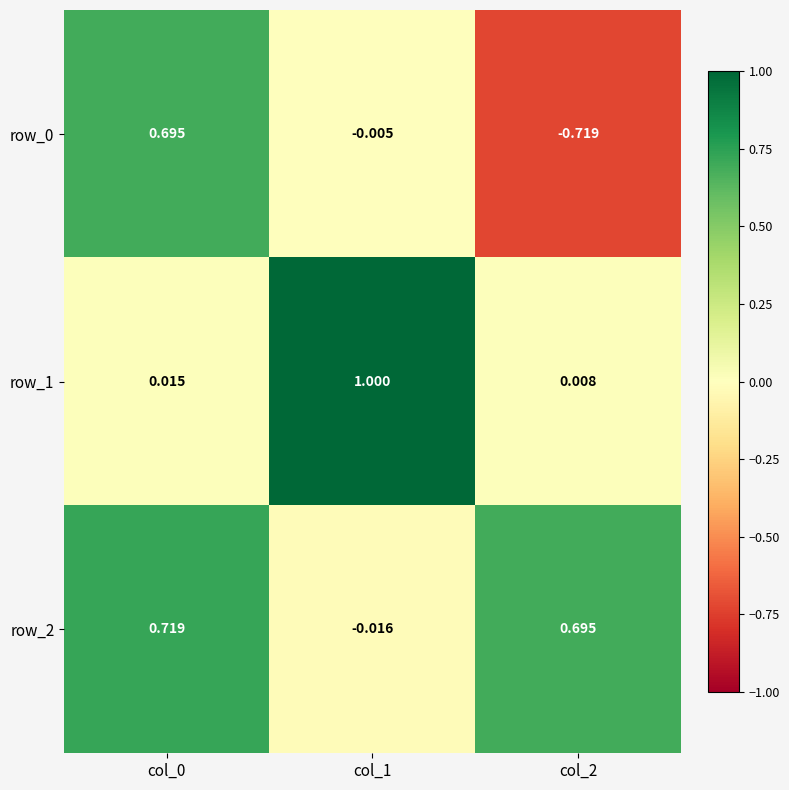

Is the value of row_2 at col_1 greater than the value of row_1 at col_1?

No